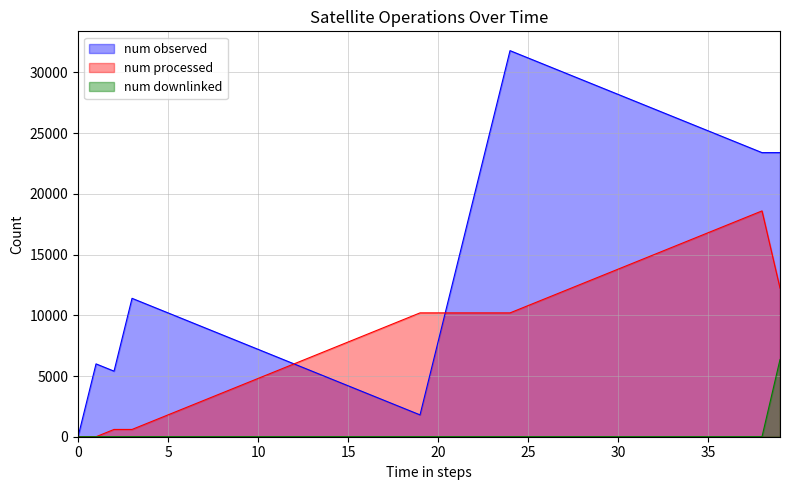

Is the value of num downlinked at 32 greater than the value of num processed at 22?

No